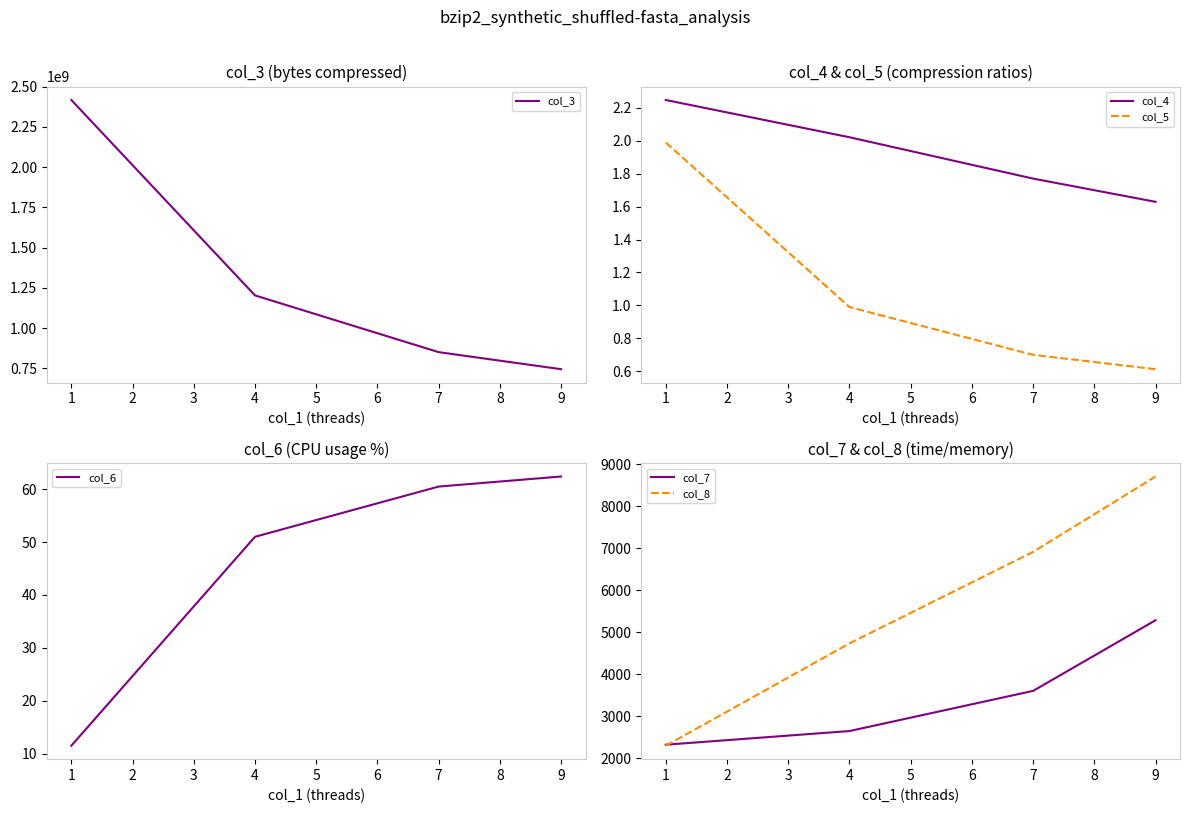

True or false: col_8 has more than 2 interior local peaks.

False